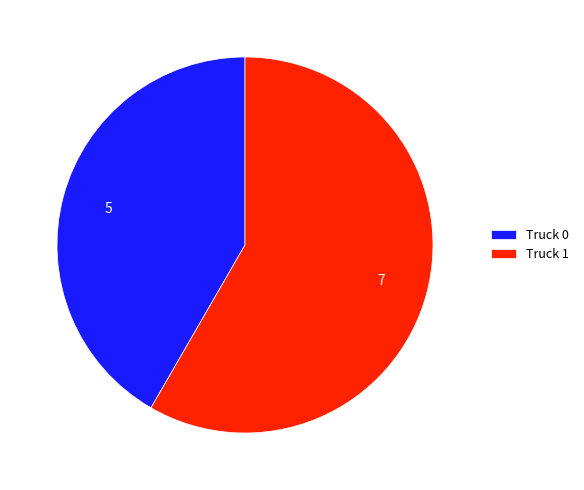

Rank the categories by value from highest to lowest.

Truck 1, Truck 0